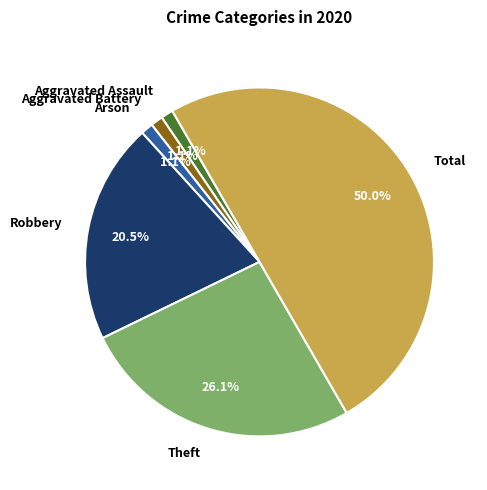

How much of the chart is everything except Robbery?

79.5%